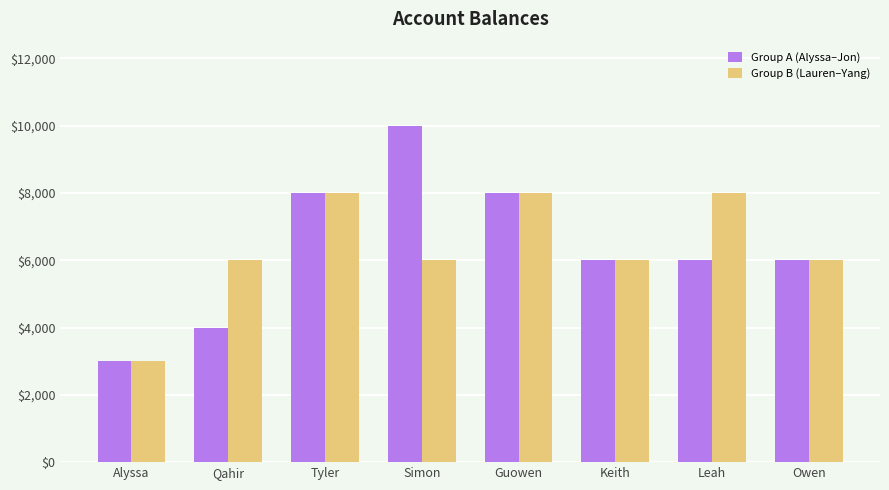

What position from the left is Guowen?

5